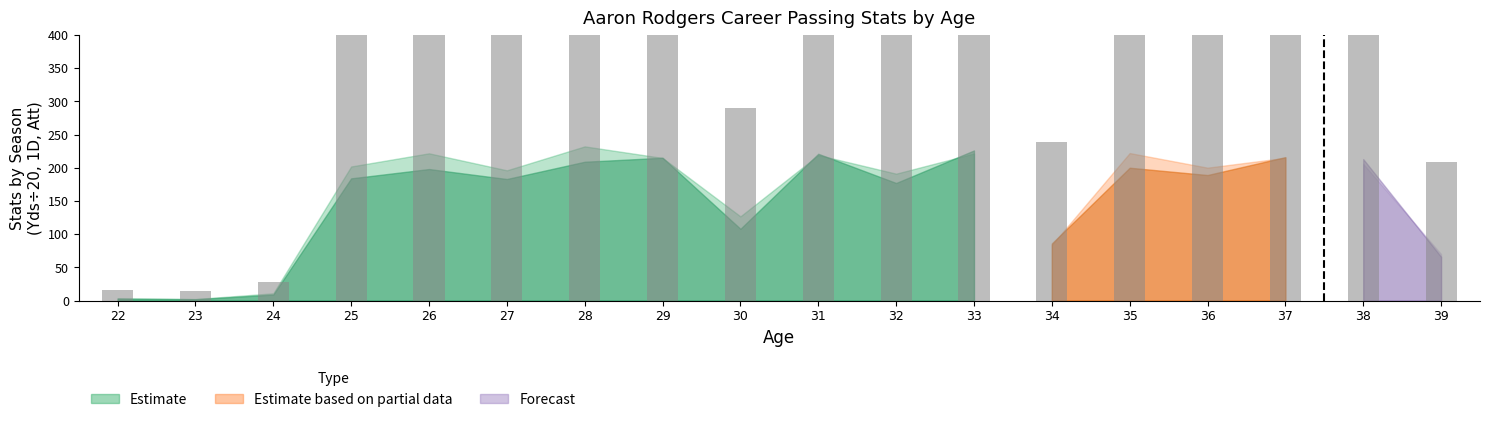

What is the value of the 10th bar from the left?

520